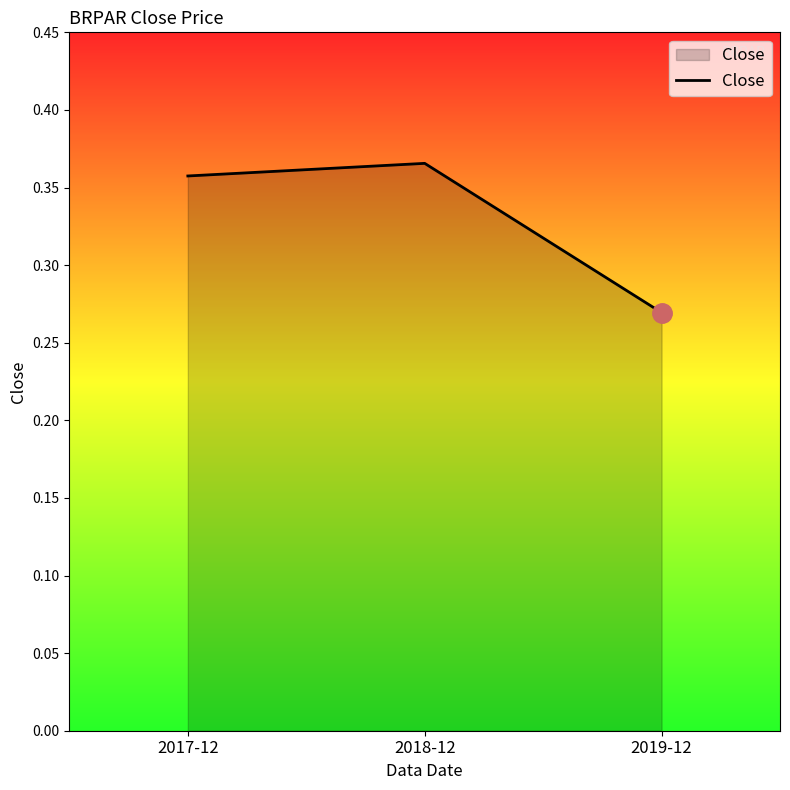

How many distinct data groups are displayed?

1